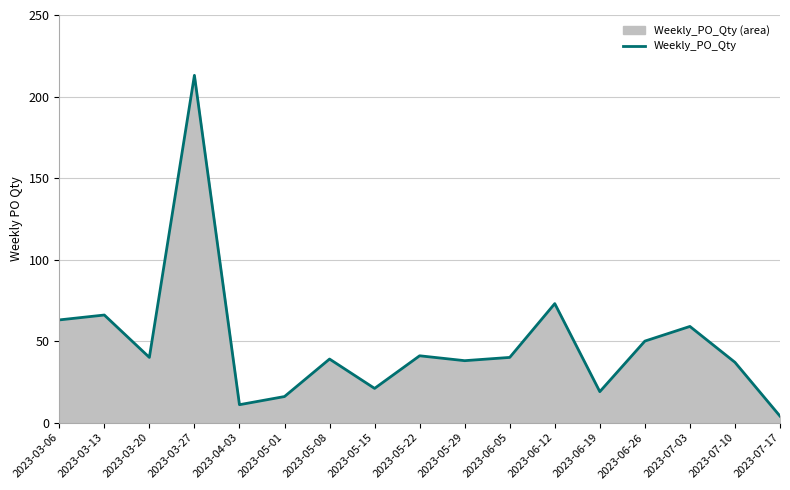

How many values are below 40?

8